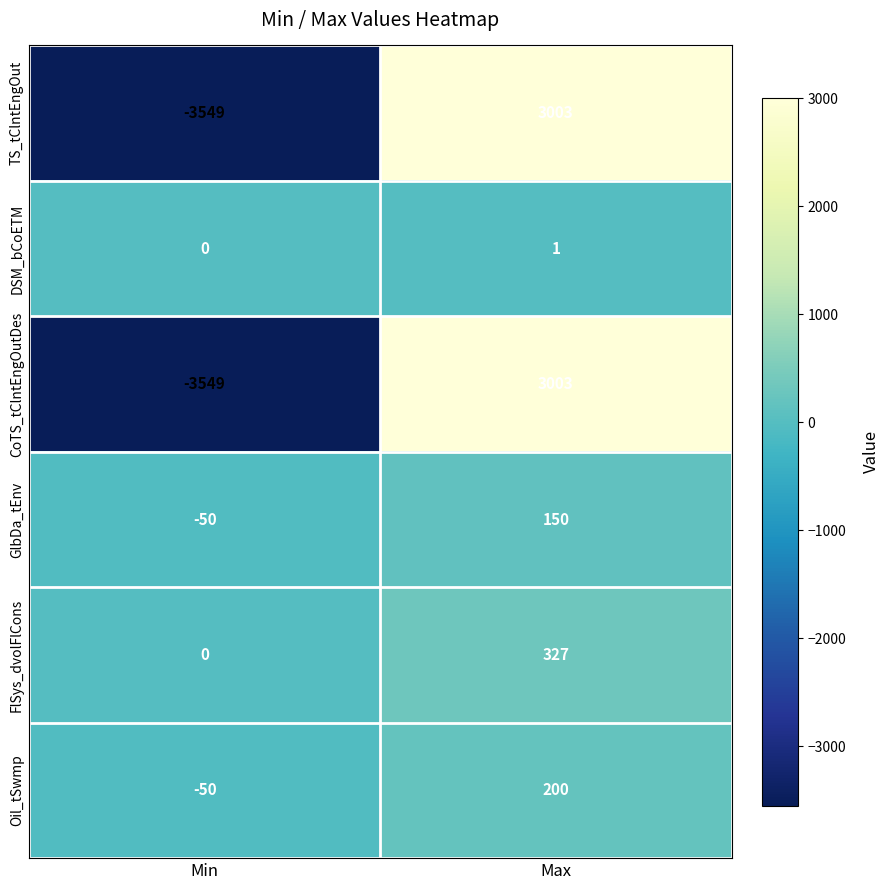

What is the difference between the highest and lowest values at Max?

3002